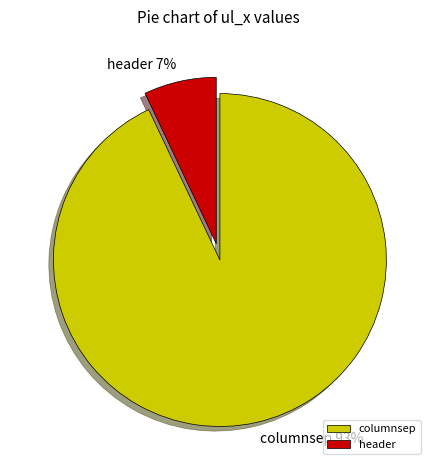

Is it true that columnsep is 87% of the pie?

False